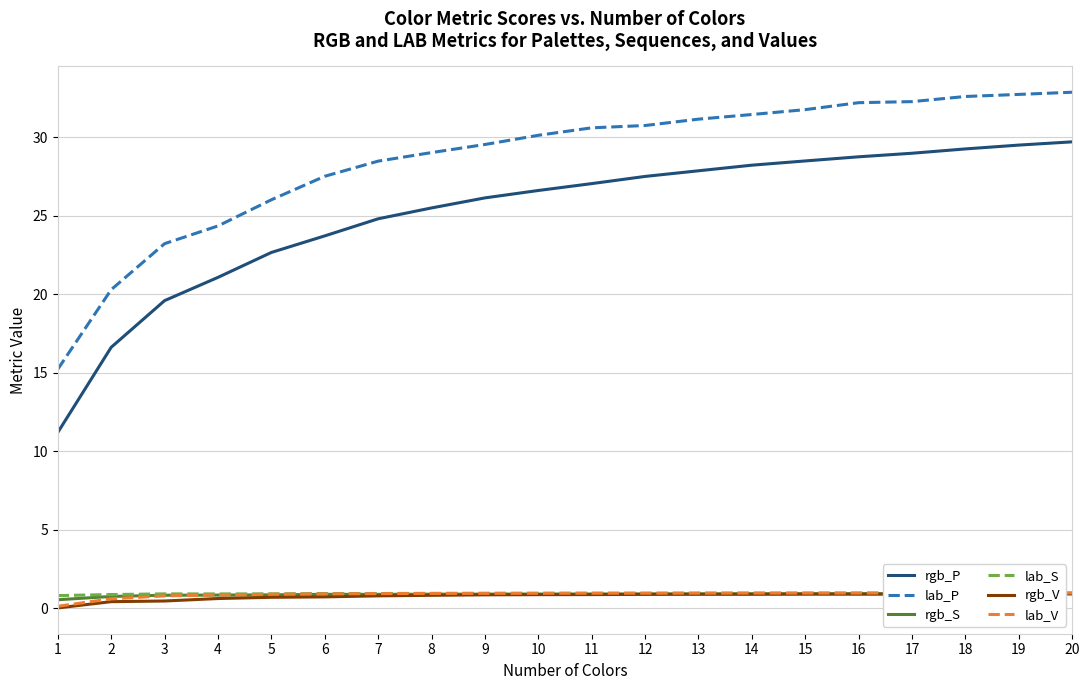

True or false: rgb_P has a value of 21.1 at 4.

True